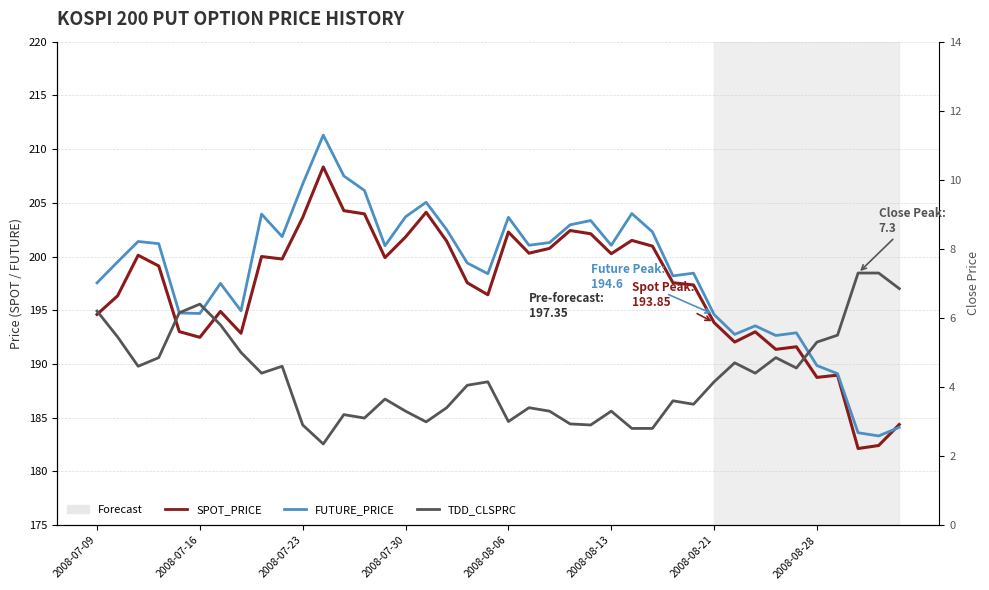

What are all the series names shown in the legend?

SPOT_PRICE, FUTURE_PRICE, TDD_CLSPRC